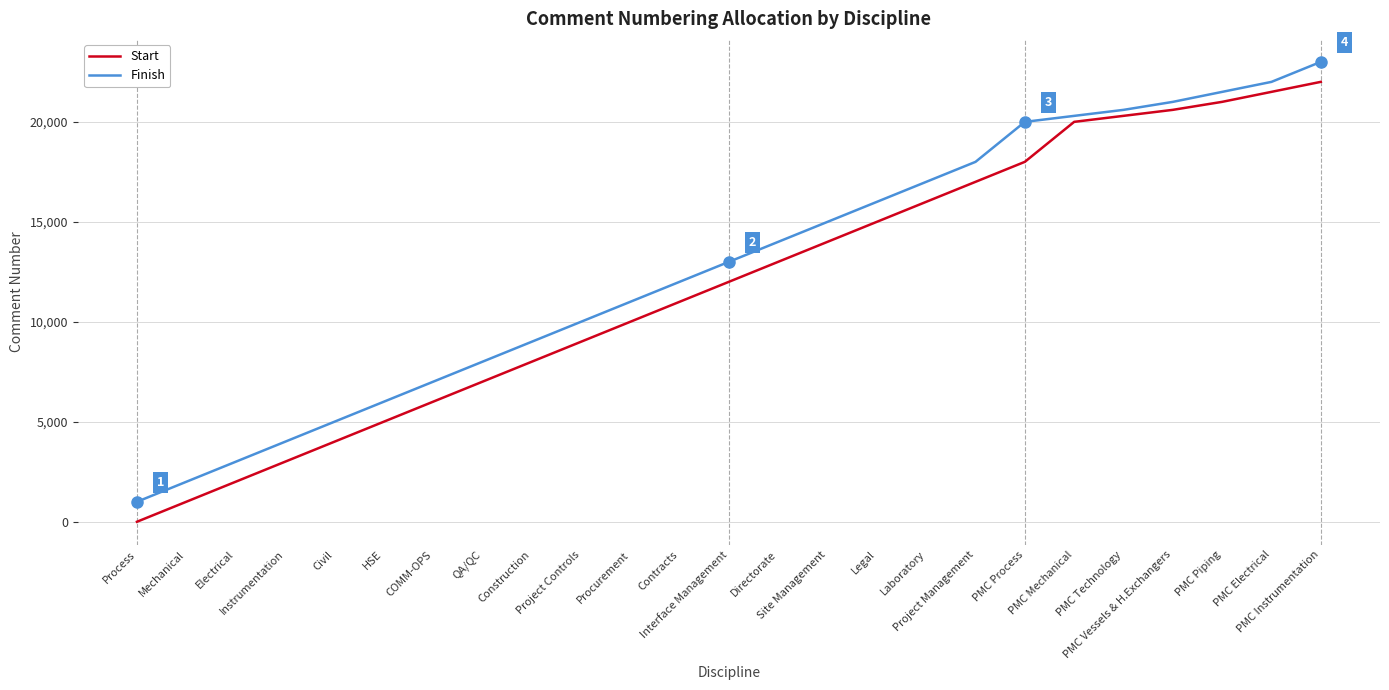

What is the difference between the Start values at Instrumentation and Project Controls?

6000